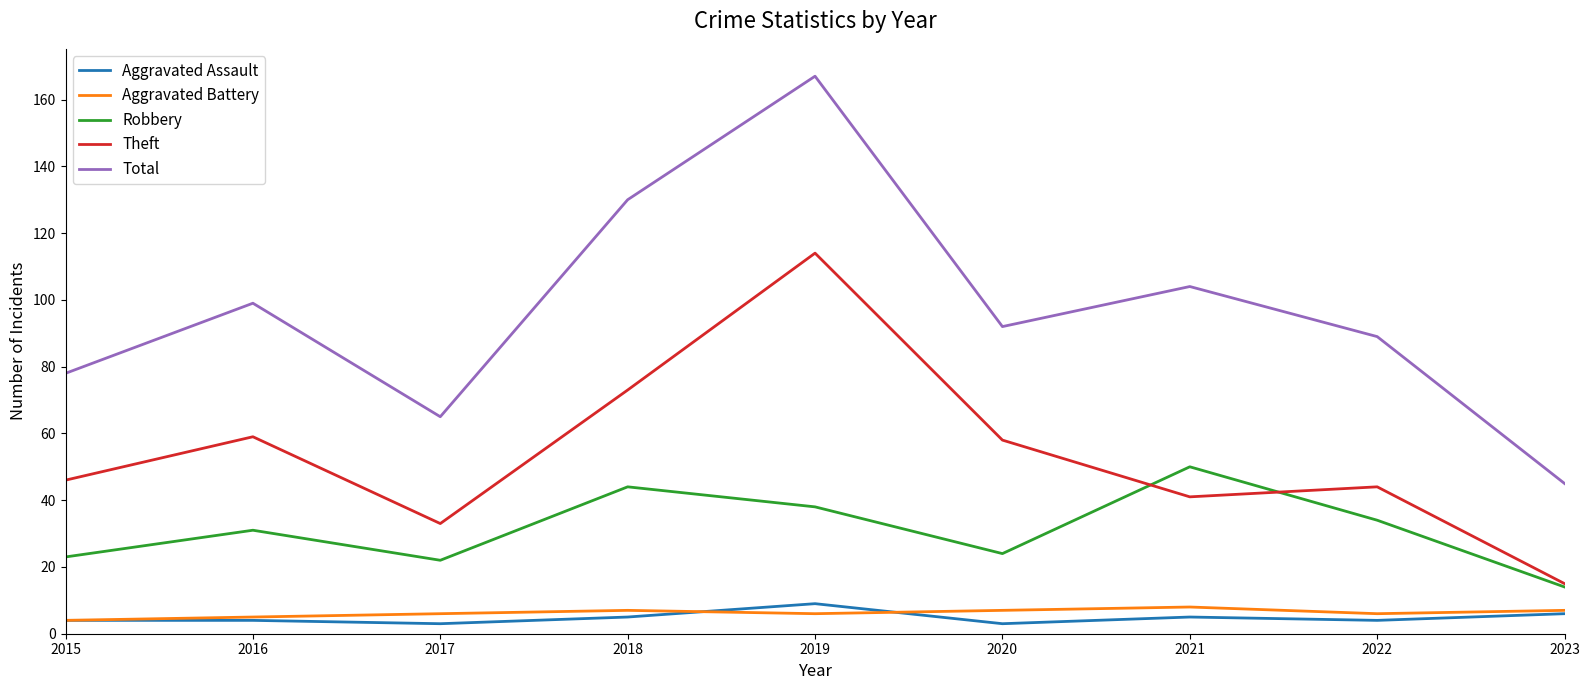

Is it true that Total equals 167 at 2019?

True